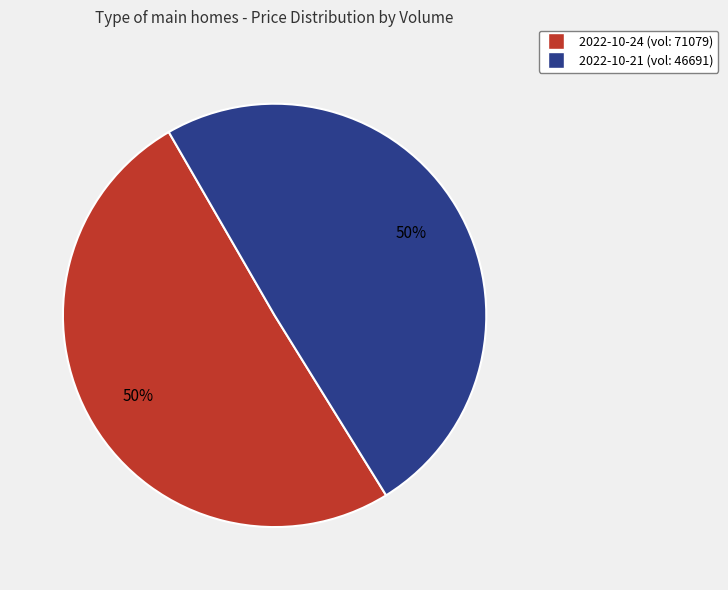

To the nearest percent, what is the average slice percentage?

50%